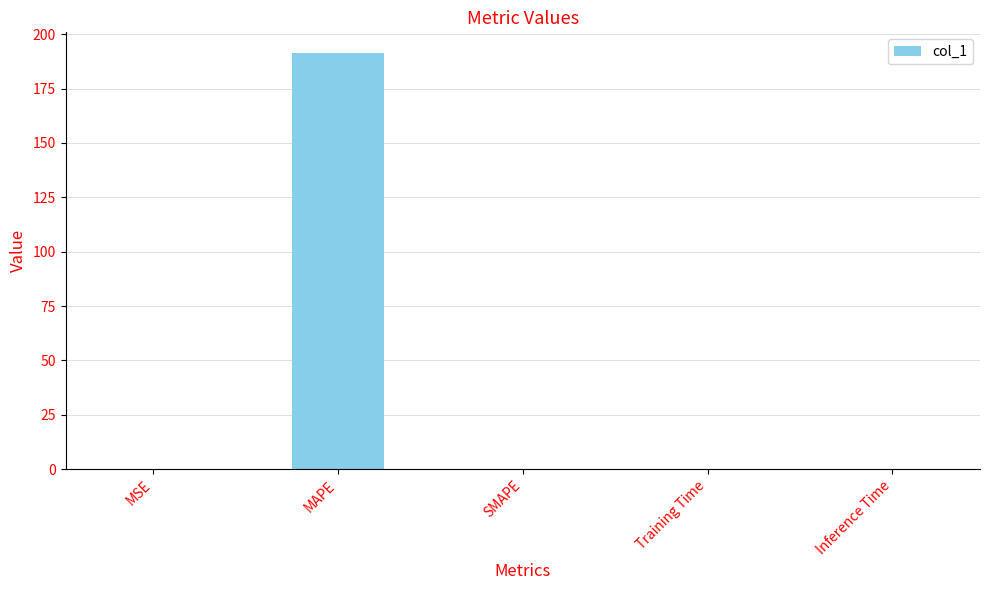

What is the sum of all values?

191.3